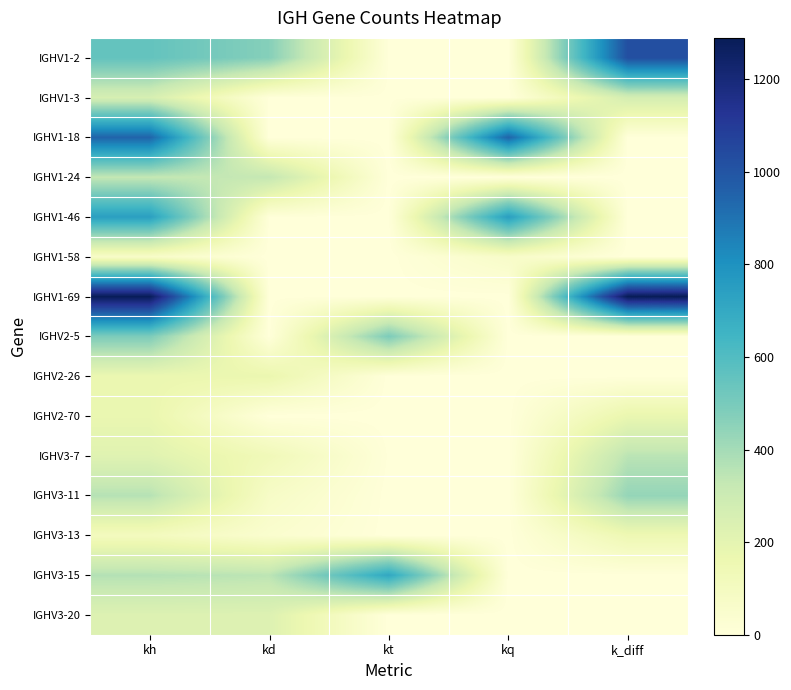

Count the number of data series in this chart.

15